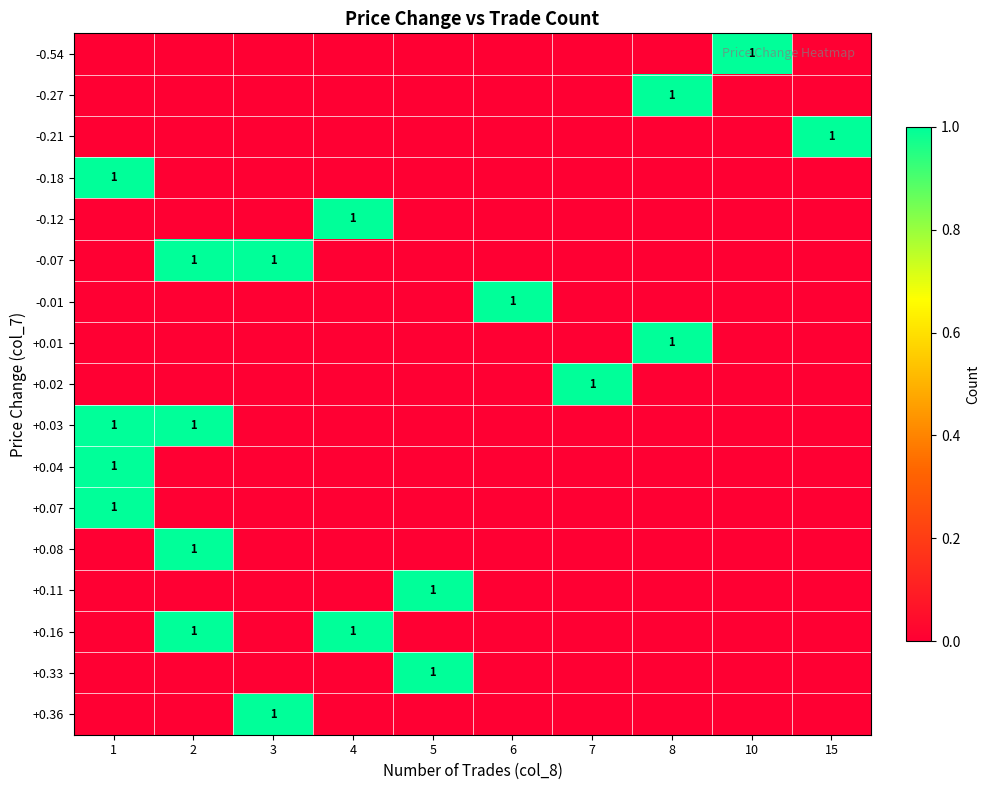

Rank the series at 7 from highest to lowest value.

+0.02, -0.54, -0.27, -0.21, -0.18, -0.12, -0.07, -0.01, +0.01, +0.03, +0.04, +0.07, +0.08, +0.11, +0.16, +0.33, +0.36